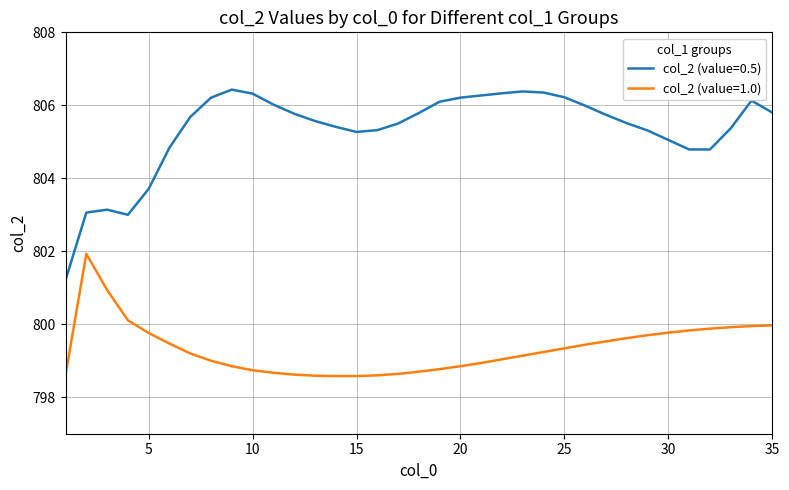

What is the difference between the maximum and minimum values in the col_2 (value=0.5) series?

5.2